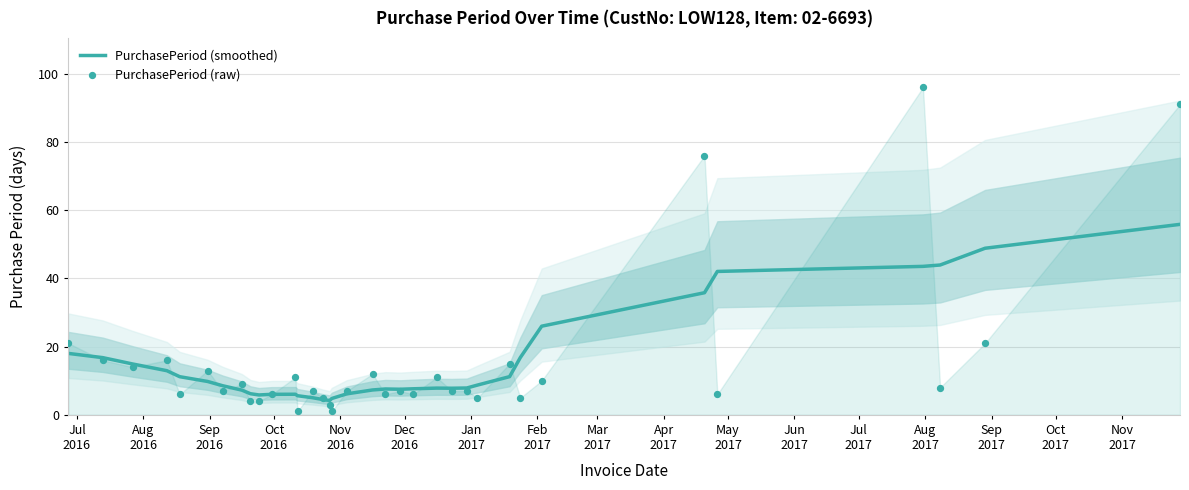

Is the value of PurchasePeriod (smoothed) at 32 greater than the value of PurchasePeriod (raw) at 27?

Yes